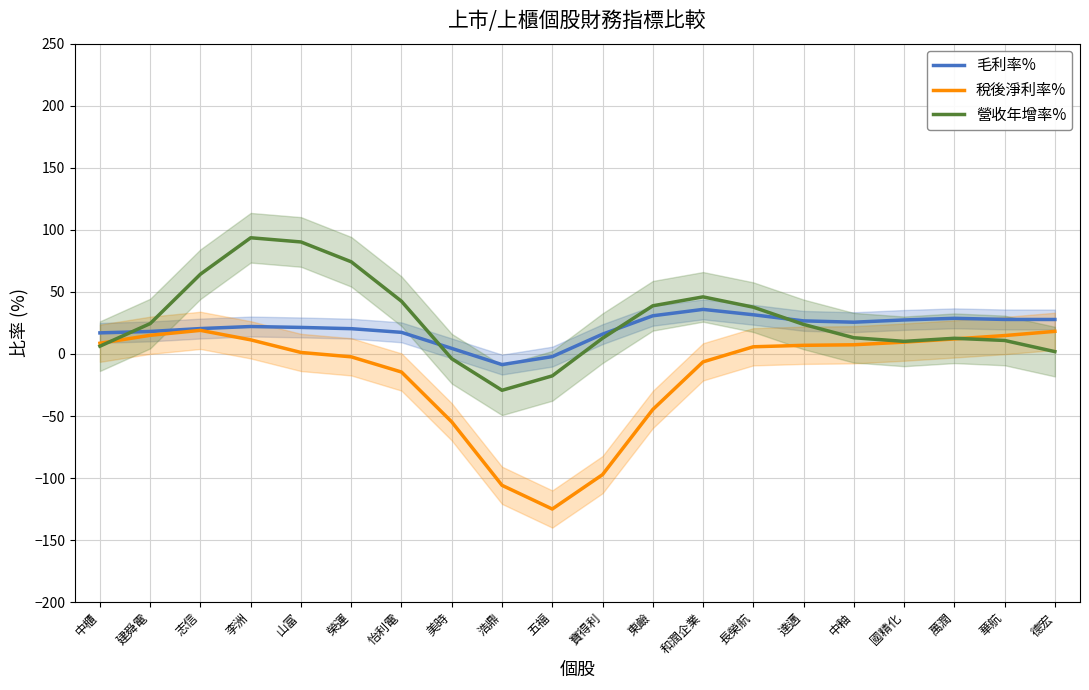

Where is 營收年增率% nearest to the value 32?

長榮航